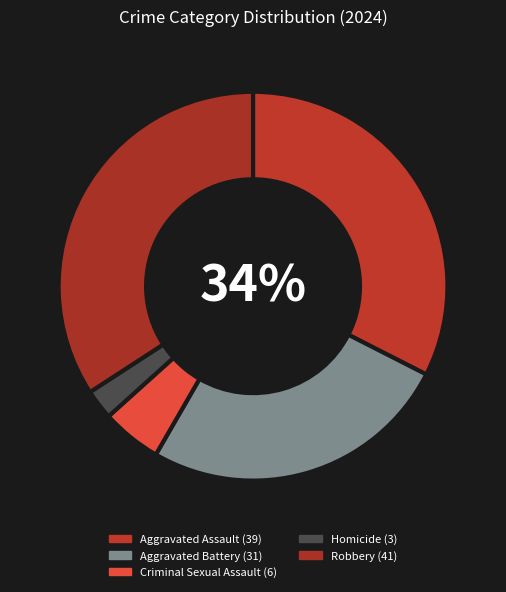

Is there a majority slice in this chart?

No